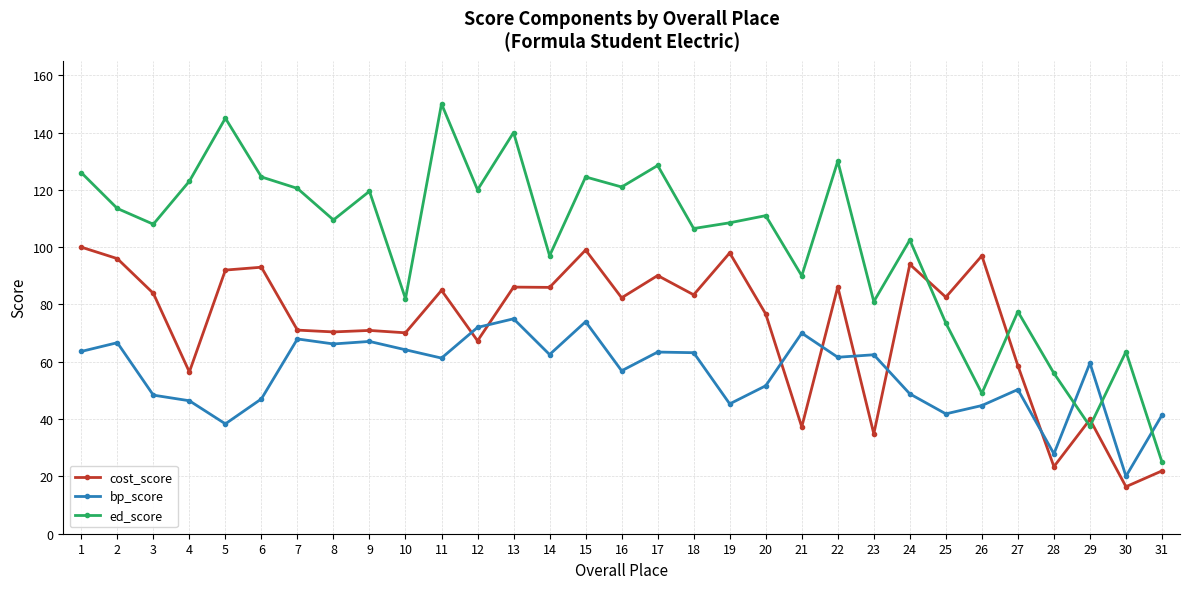

How many categories are shown in the chart?

31